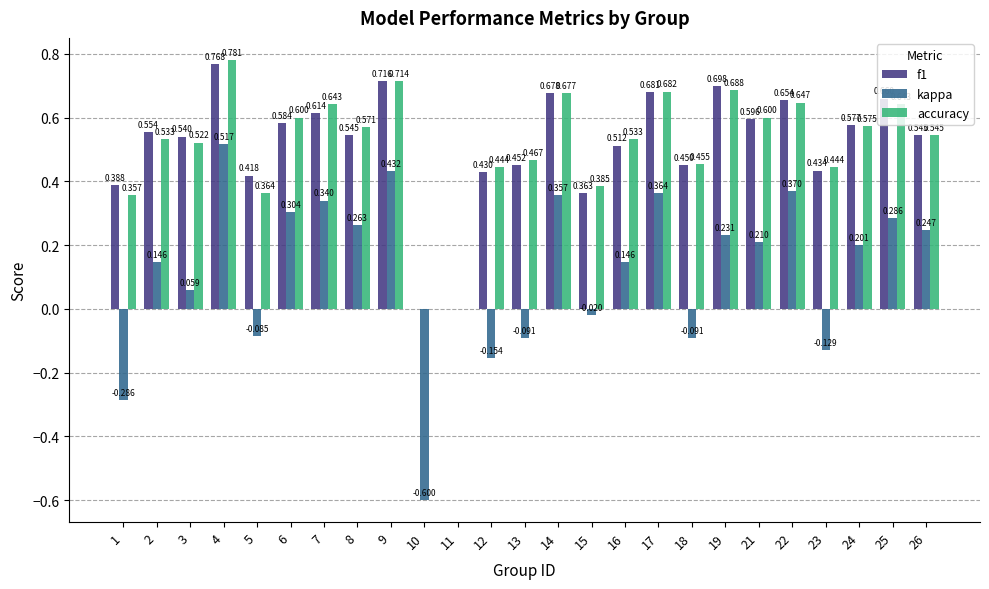

Between 9 and 18, which series saw the biggest shift?

kappa